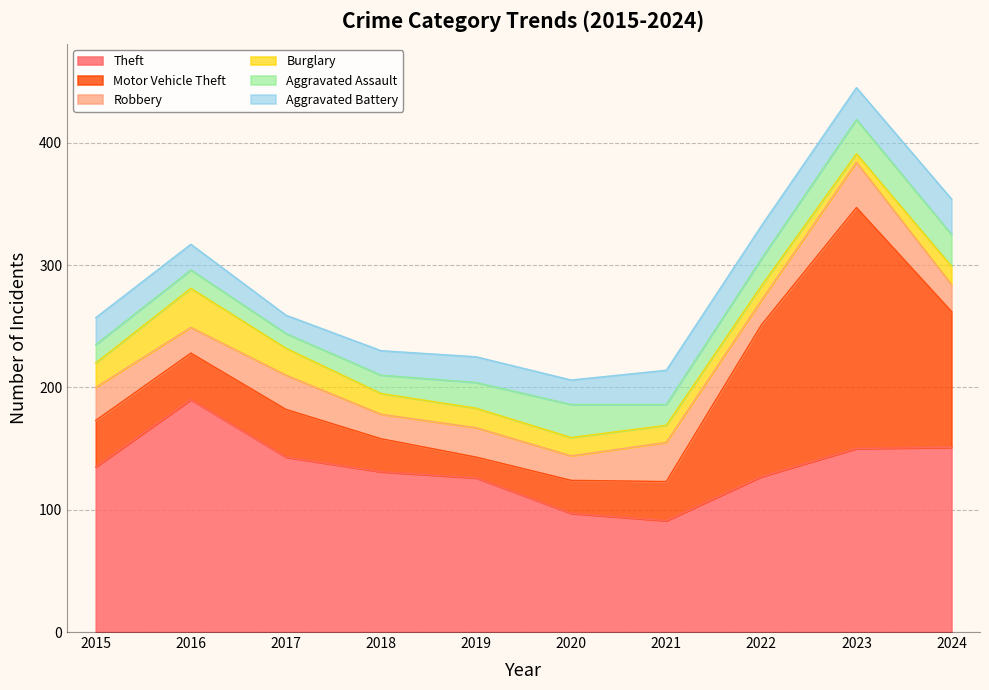

What is the difference between the maximum and minimum values in the Aggravated Battery series?

14